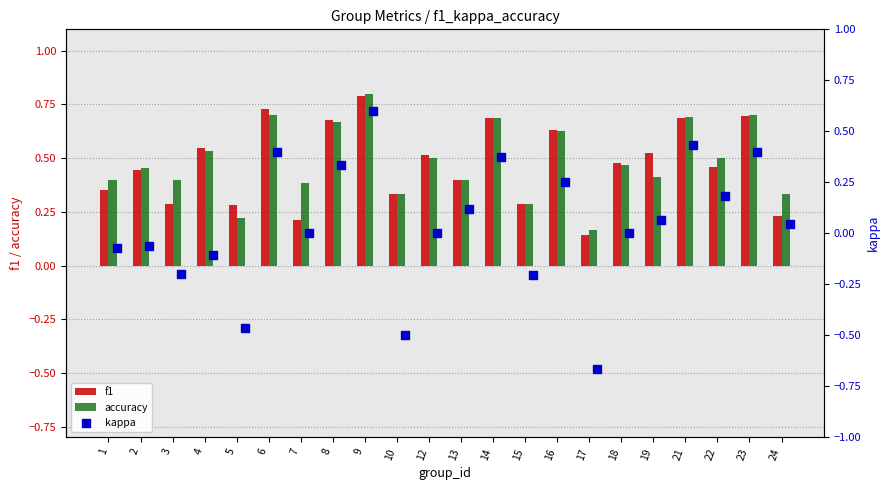

What are all the series names shown in the legend?

f1, accuracy, kappa